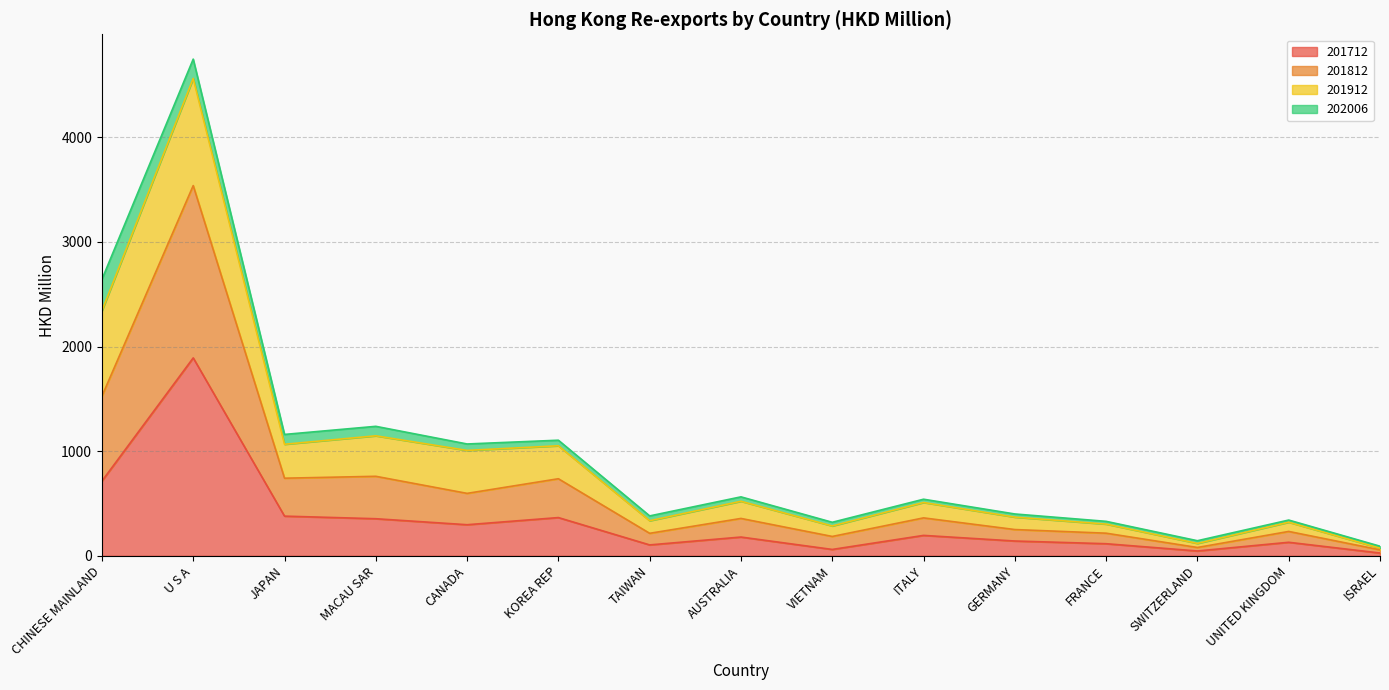

What is the maximum value for 201712?

1891.3